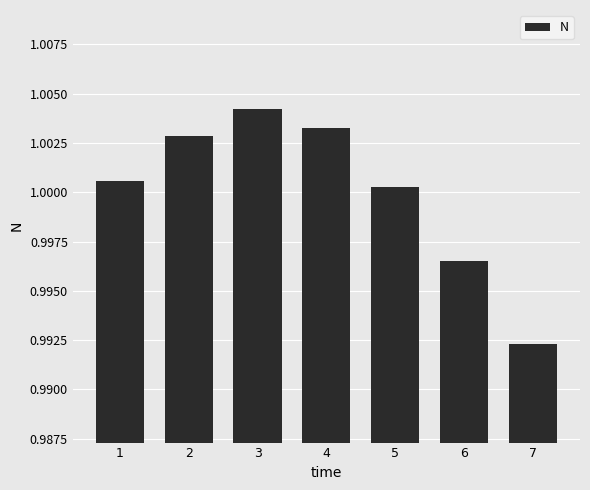

Does the chart contain any negative values?

No